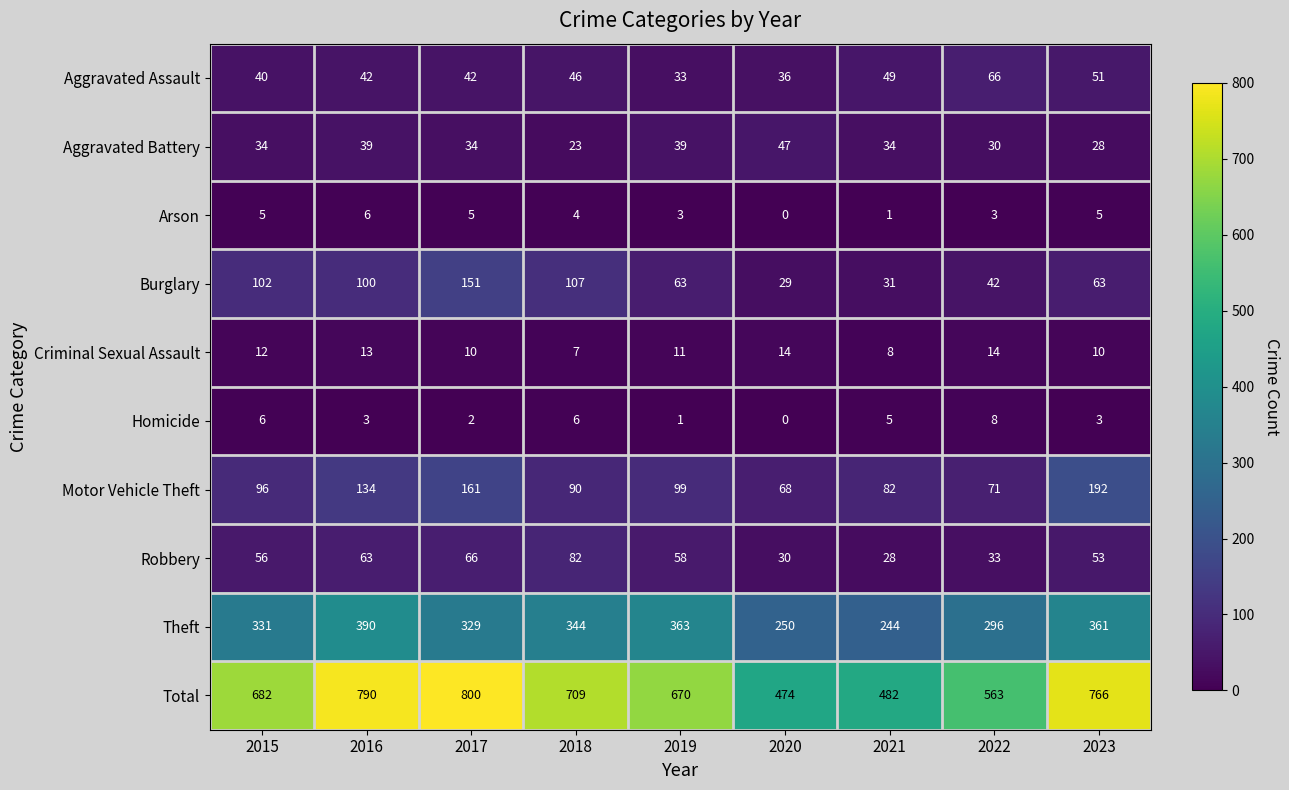

What is the greatest value displayed?

800